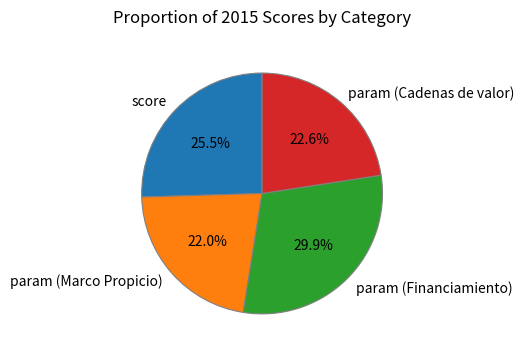

To the nearest percent, what portion does param (Cadenas de valor) represent?

23%